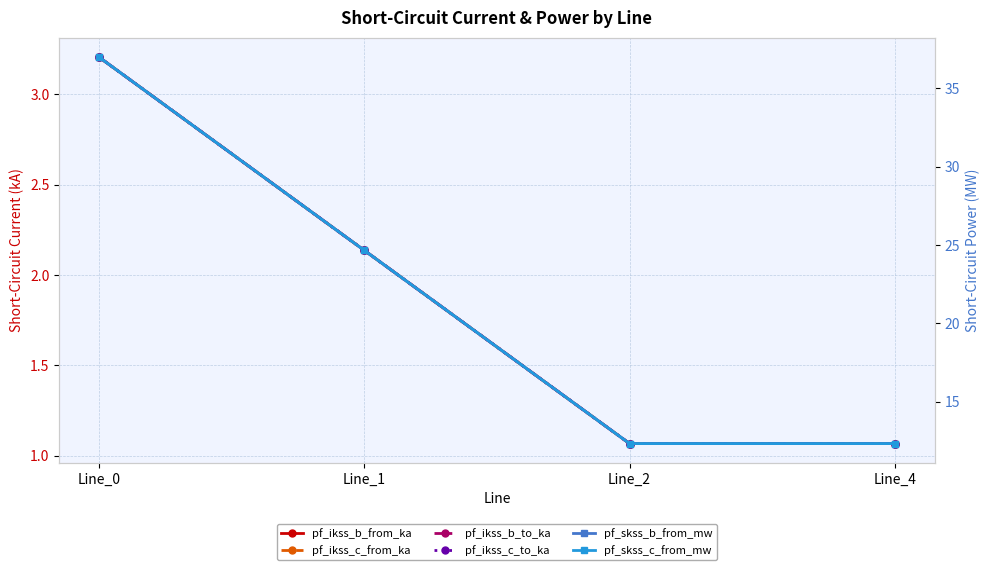

Reading left to right, list all the values displayed in this chart.

pf_ikss_b_from_ka: 3.2	2.1	1.1	1.1
pf_ikss_c_from_ka: 3.2	2.1	1.1	1.1
pf_ikss_b_to_ka: 3.2	2.1	1.1	1.1
pf_ikss_c_to_ka: 3.2	2.1	1.1	1.1
pf_skss_b_from_mw: 37.0	24.7	12.3	12.3
pf_skss_c_from_mw: 37.0	24.7	12.3	12.3